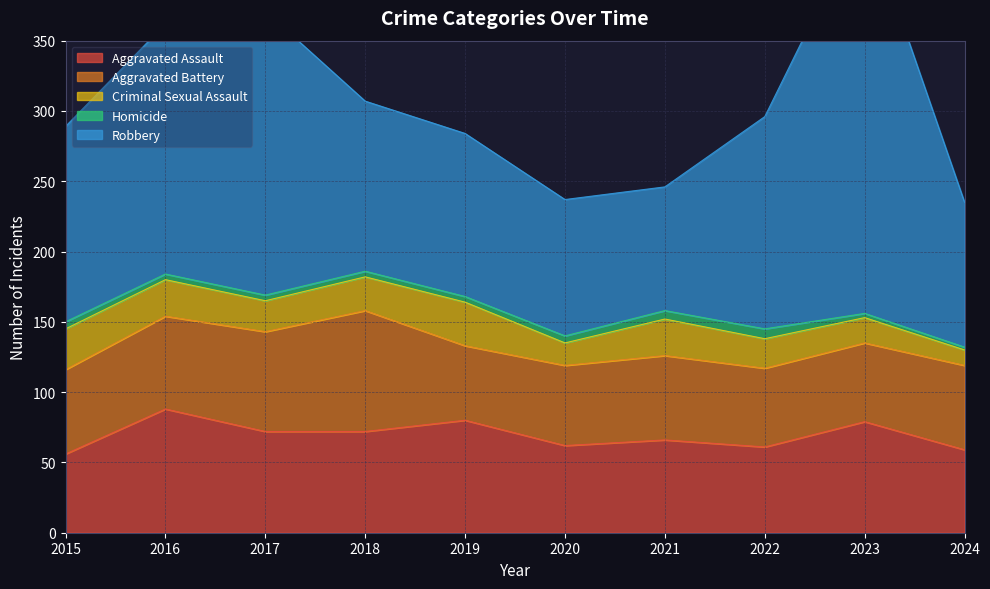

Reading left to right, transcribe all the data shown in this chart.

Aggravated Assault: 56	88	72	72	80	62	66	61	79	59
Aggravated Battery: 60	66	71	86	53	57	60	56	56	60
Criminal Sexual Assault: 29	26	22	24	31	16	26	21	18	11
Homicide: 5	4	4	4	4	5	6	7	3	2
Robbery: 139	178	202	121	116	97	88	151	284	103